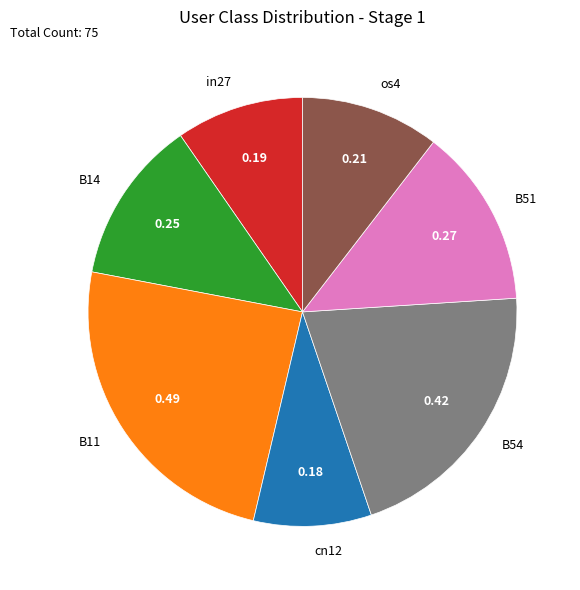

True or false: B51 accounts for 14% of the total.

True